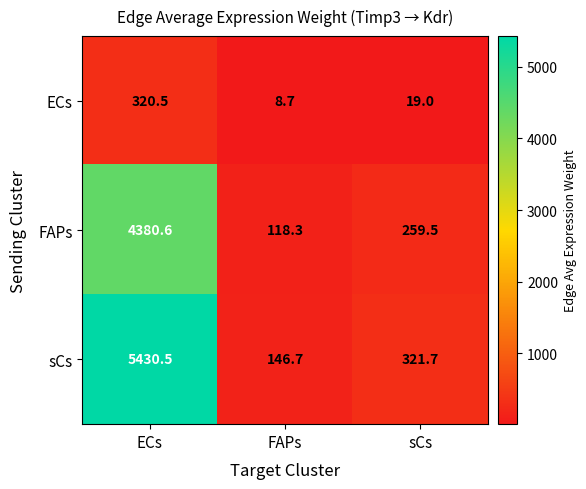

The FAPs series shows 259.5 at sCs. True or false?

True